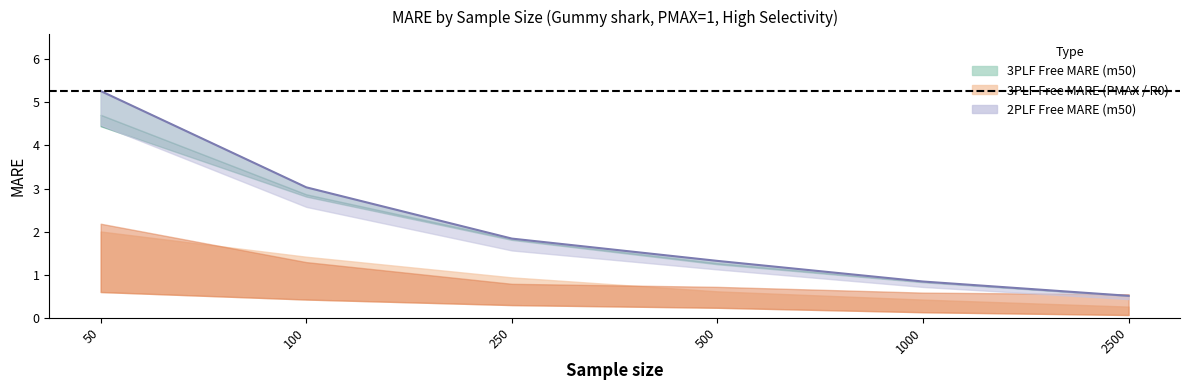

What is the value of the 2nd point from the left?

3.0